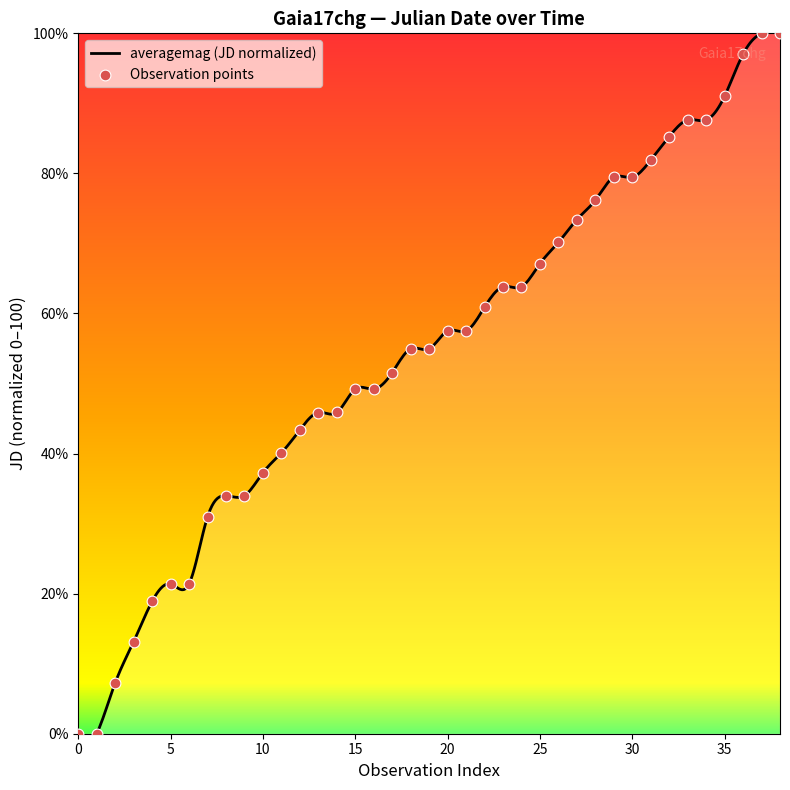

Which has a higher value, 2015-07-14 or 2015-08-15?

2015-08-15